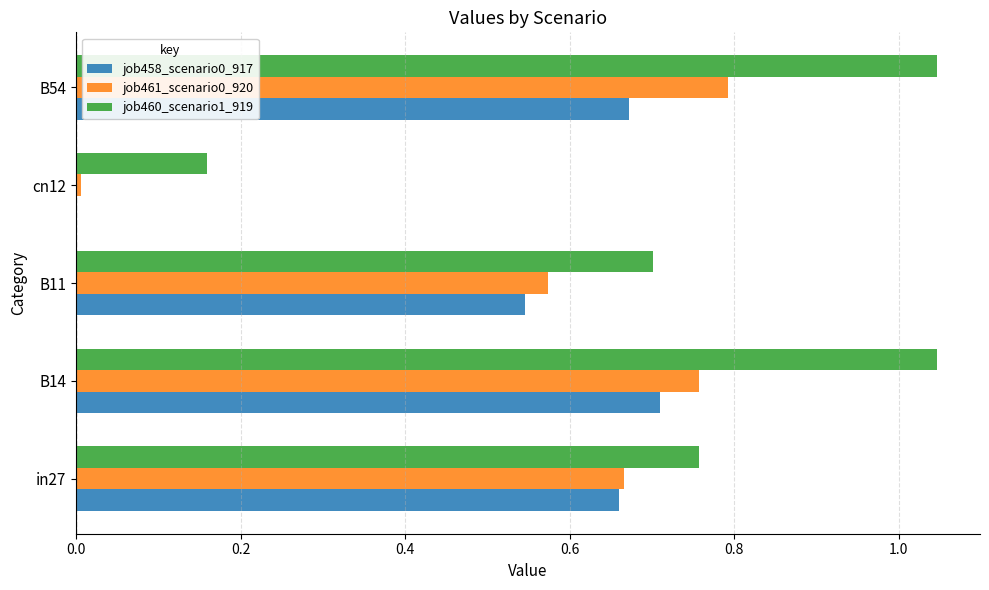

Which series has the largest total across all categories?

job460_scenario1_919